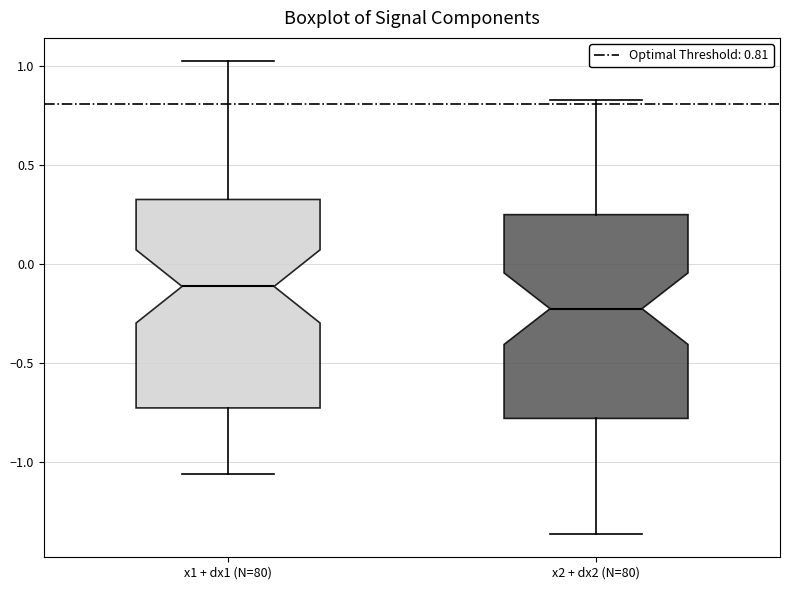

Which box has the highest median line?

x1 + dx1 (N=80)